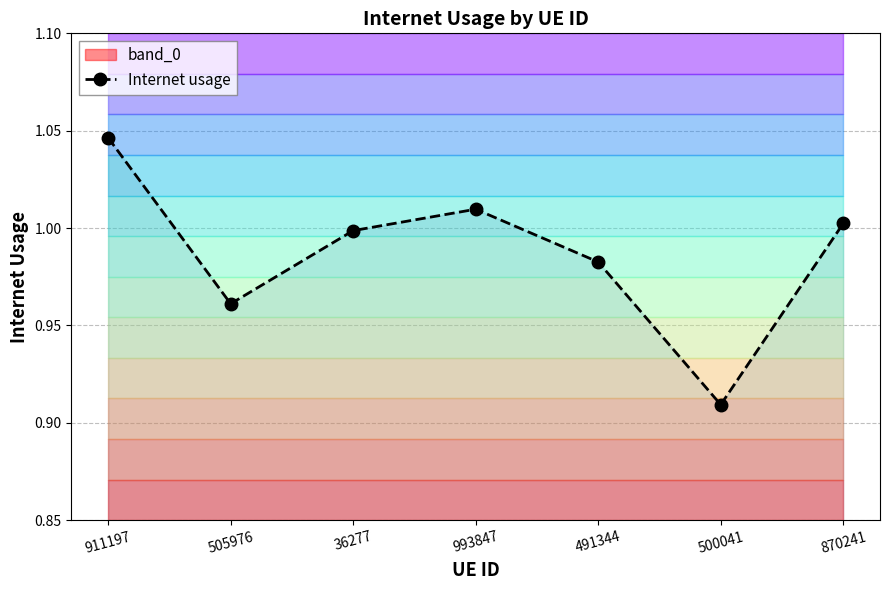

Is it true that the value at 36277 is 0.2?

False